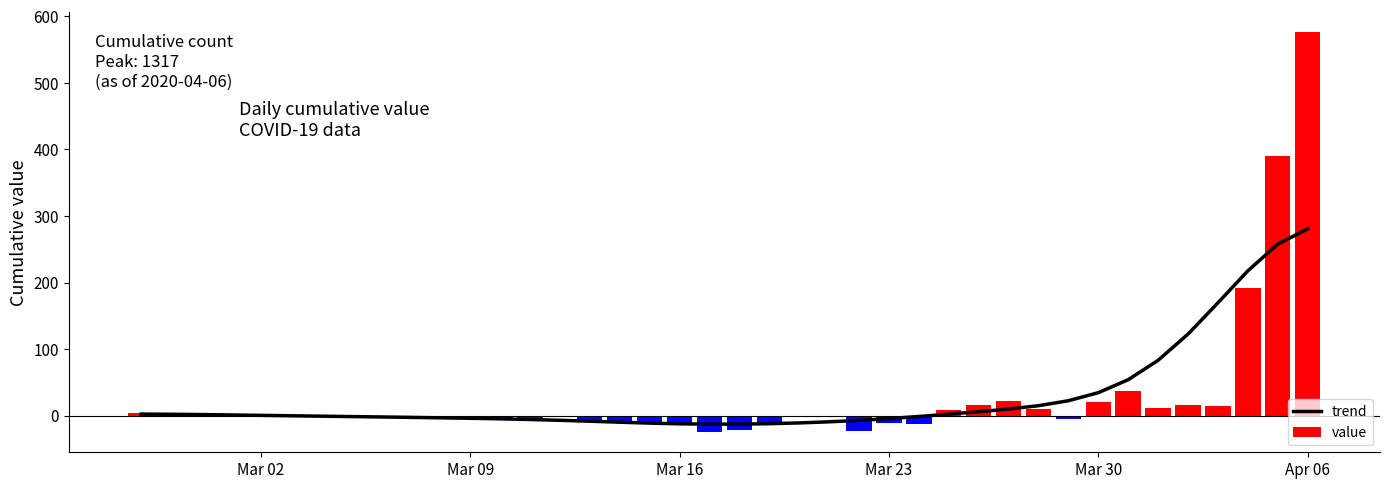

What is the highest value of the trend series?

280.6